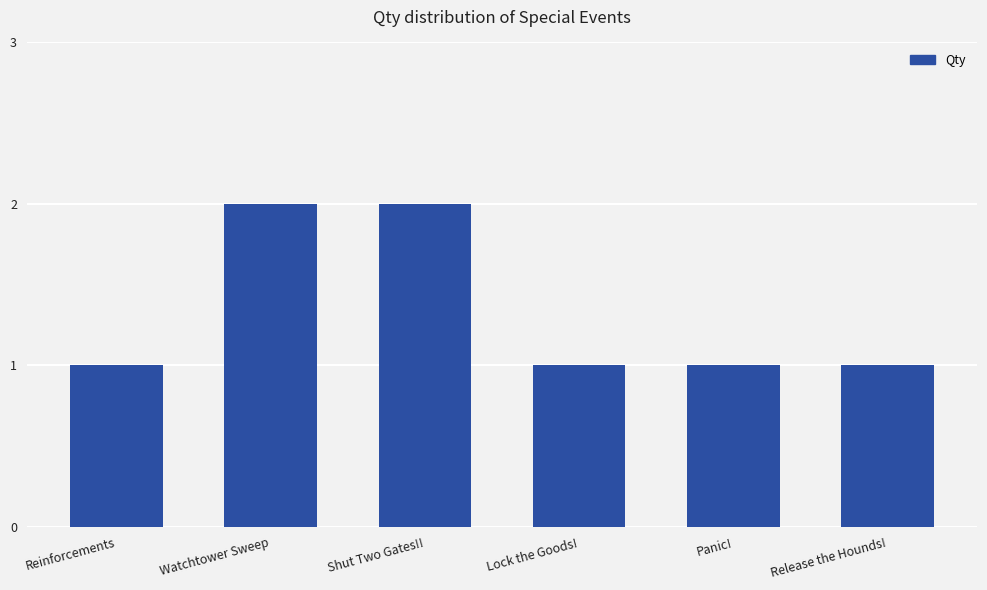

What is the label of the 5th bar from the left?

Panic!